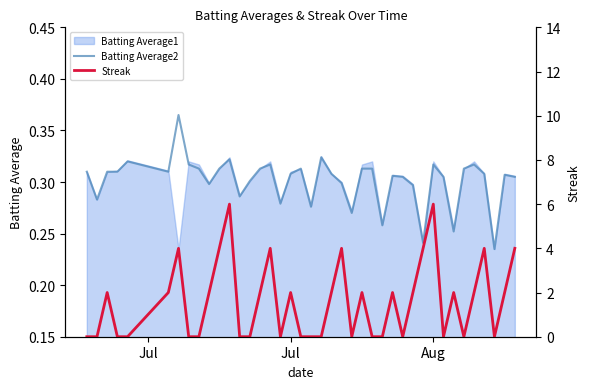

Is it true that Batting Average2 equals 0.3 at Jul?

True